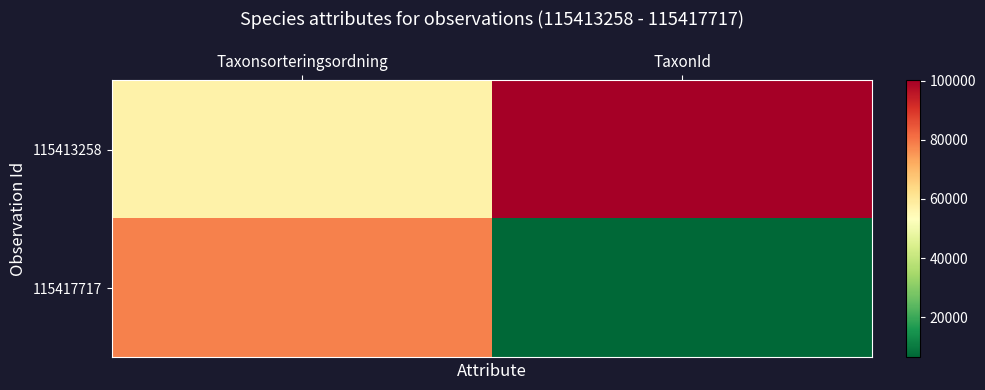

Which label corresponds to the largest value in the chart?

TaxonId